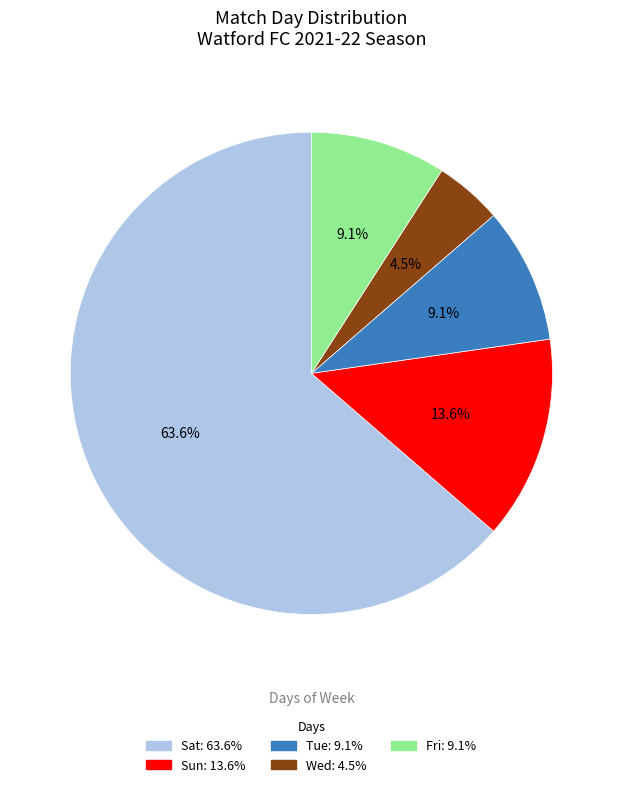

Does any single category account for the majority?

Yes